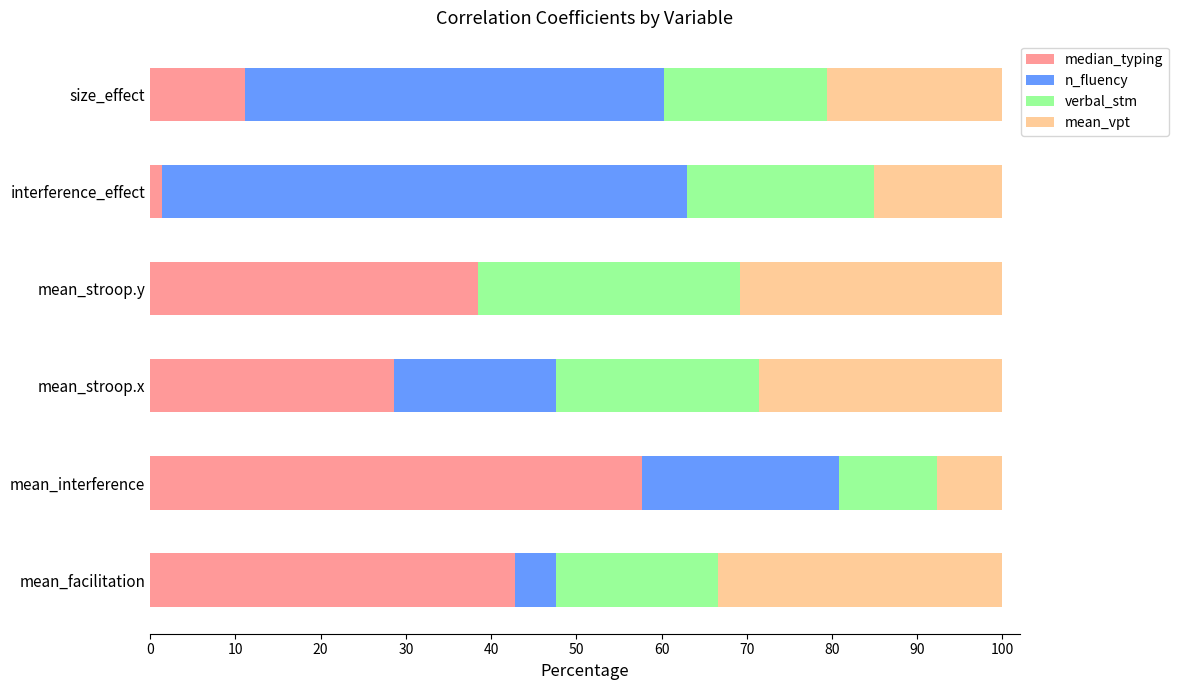

At which label does median_typing reach its peak?

mean_interference